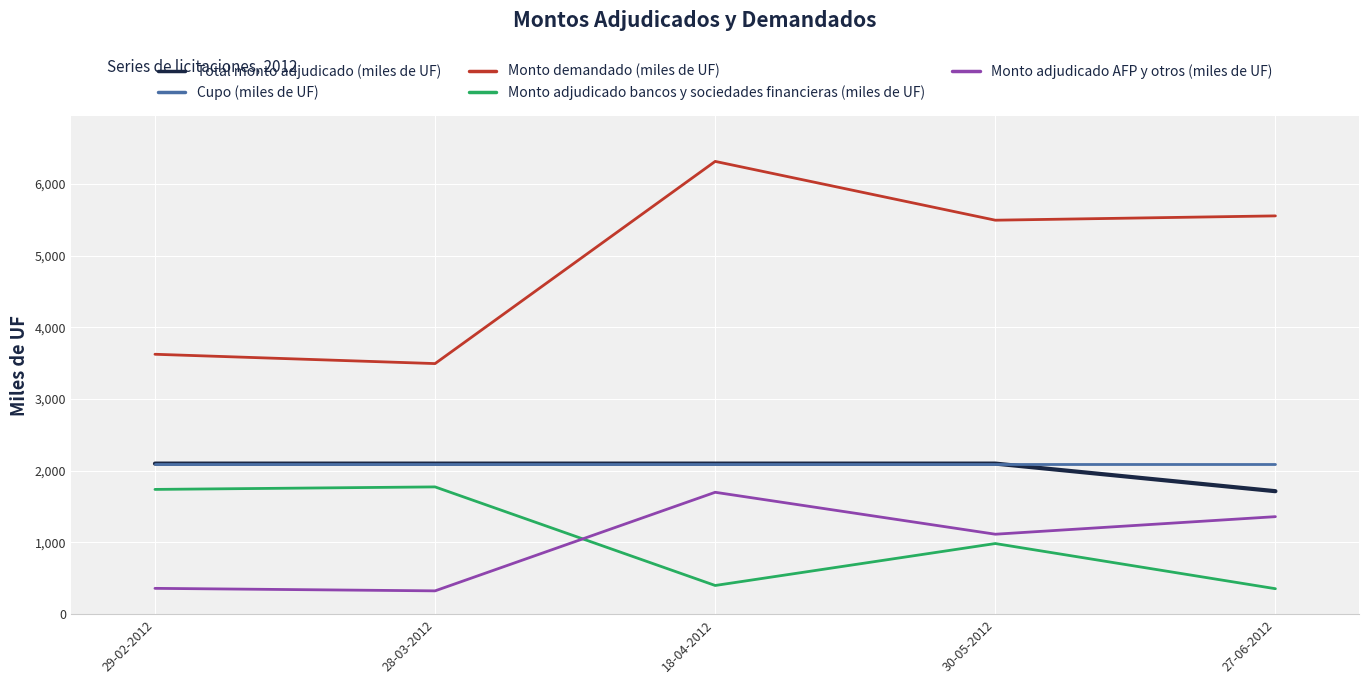

Between 29-02-2012 and 30-05-2012, which series saw the biggest shift?

Monto demandado (miles de UF)